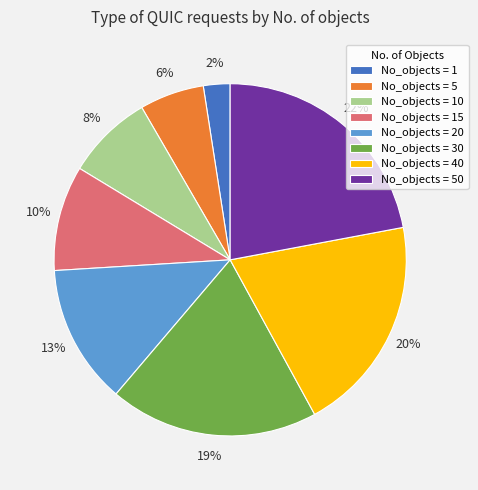

What is the largest slice in the pie chart?

No_objects = 50